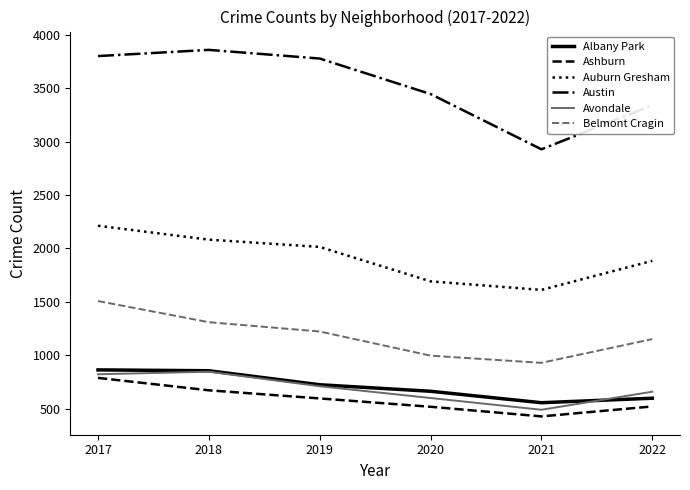

What is the difference between the highest and lowest values at 2018?

3184